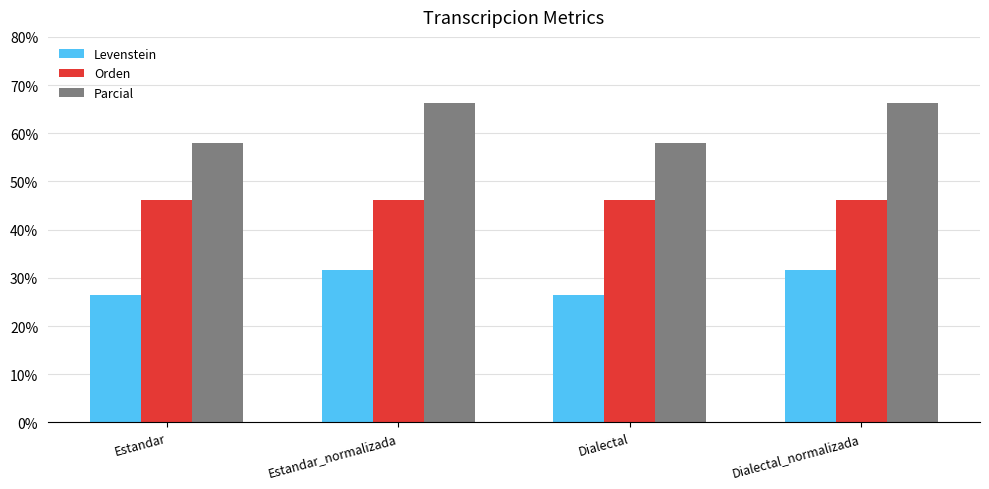

What is the total value across all series at Dialectal?

130.6